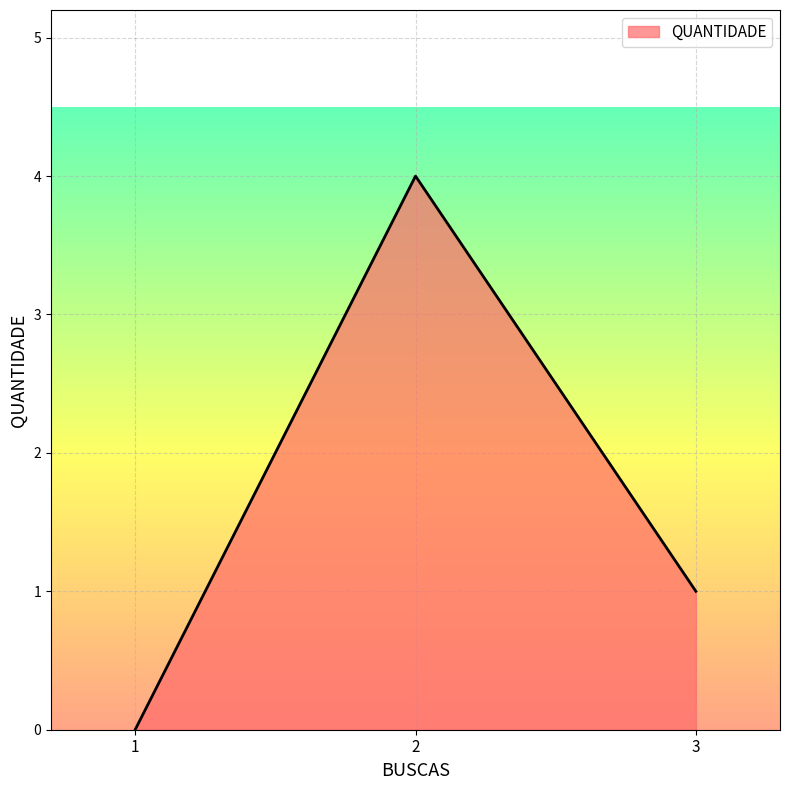

Rank the categories by value from lowest to highest.

1, 3, 2